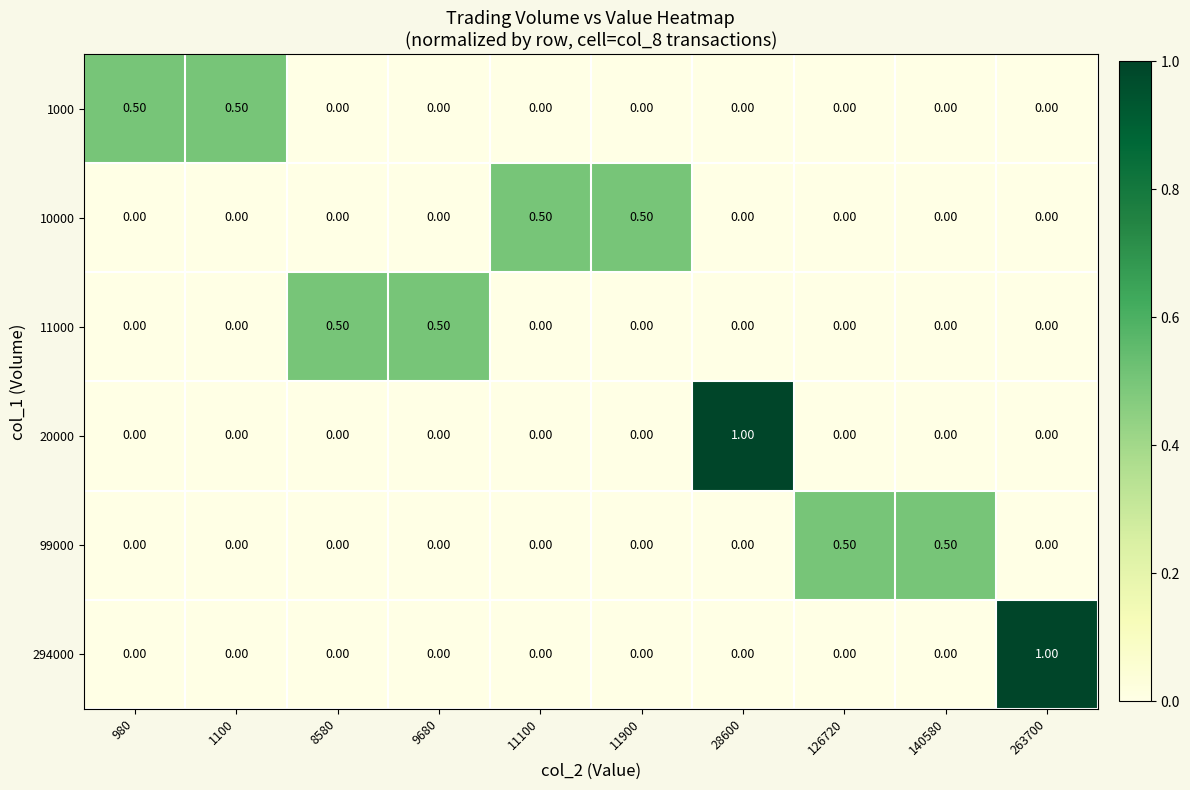

What is the total value across all series at 140580?

0.5